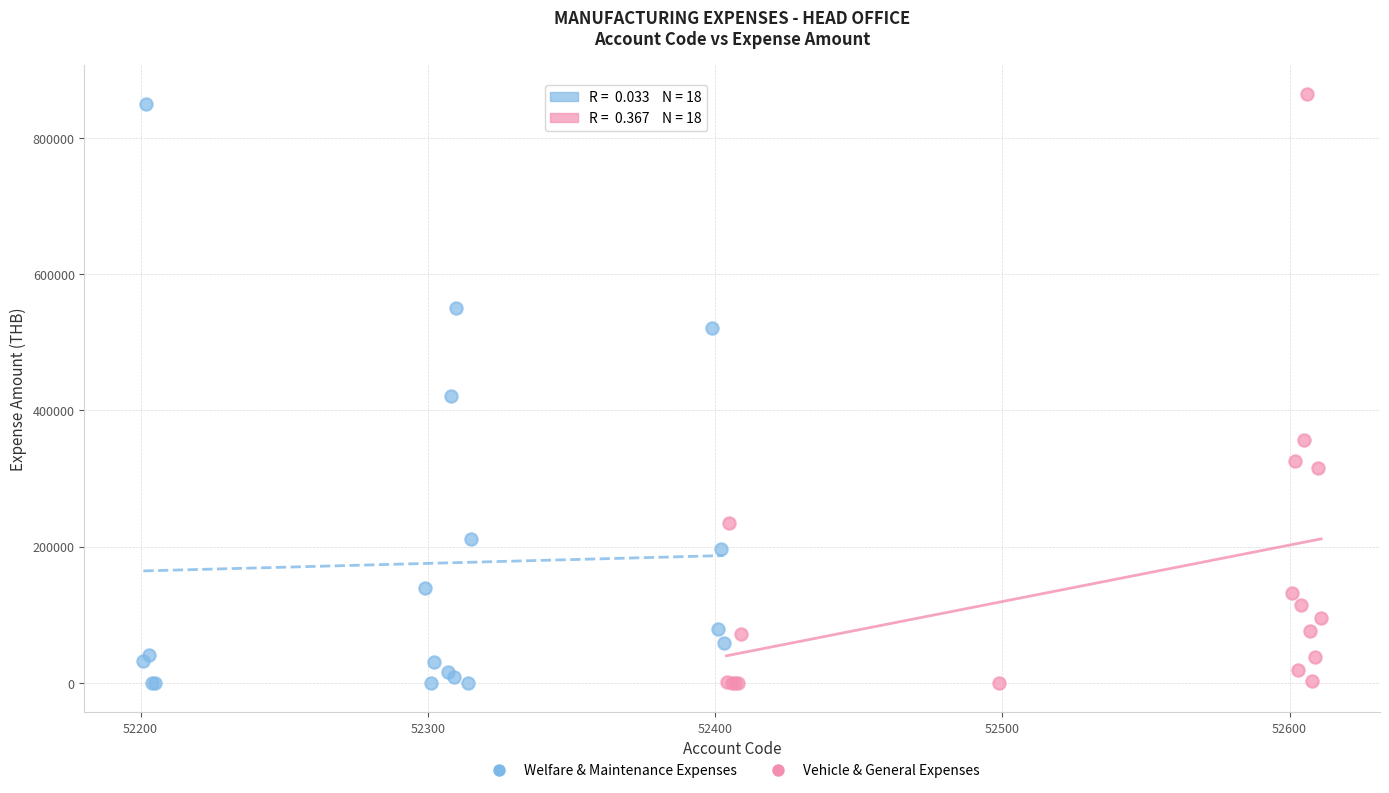

Which series has the largest Y range (max minus min)?

Vehicle & General Expenses